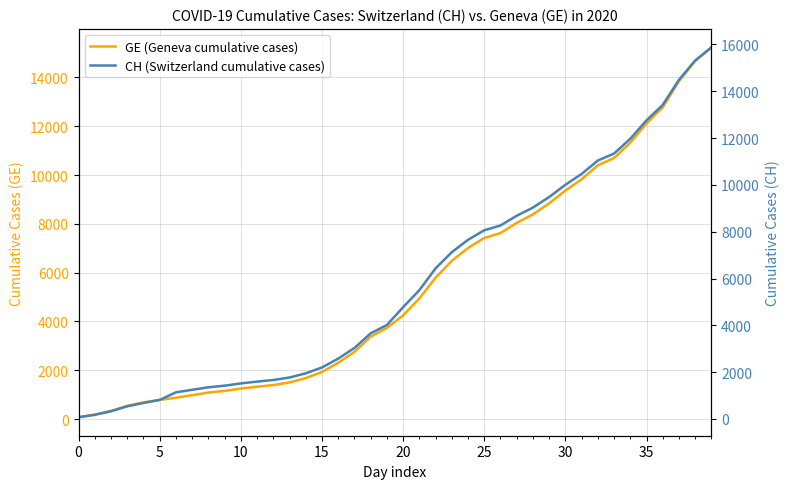

What is the difference between the maximum and minimum values in the CH (Switzerland cumulative cases) series?

15802